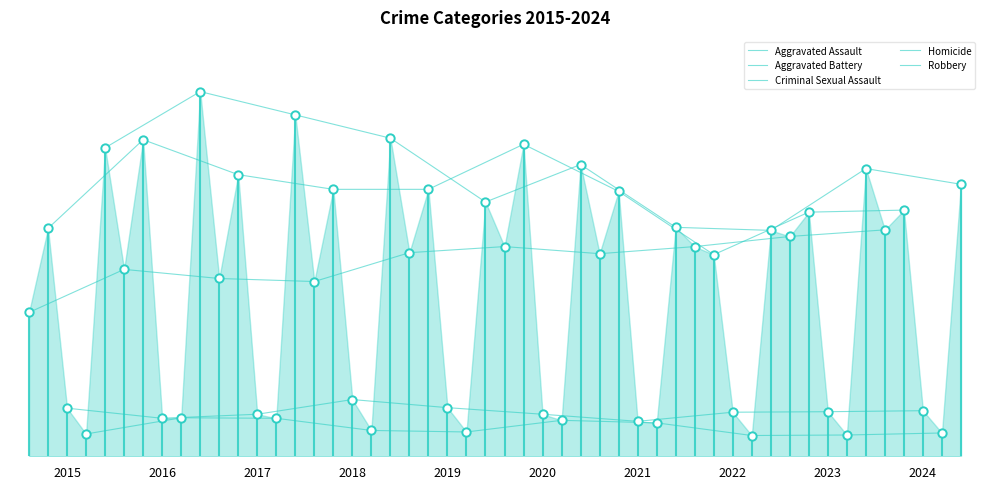

Which series has the widest spread of Y values?

Robbery